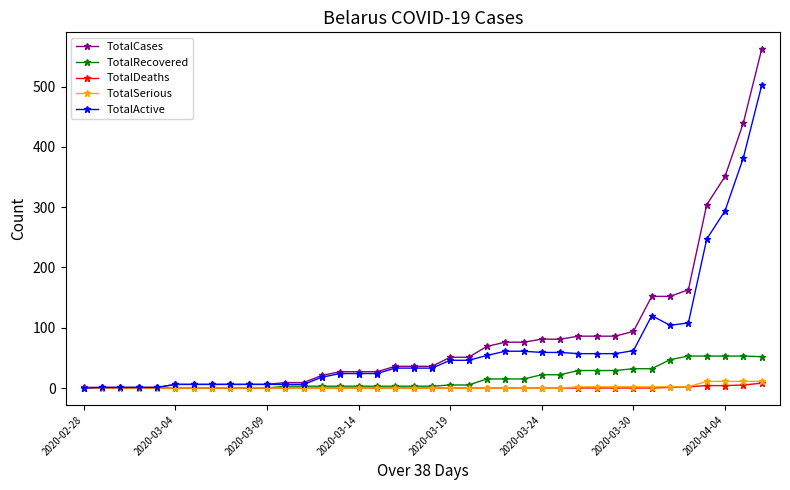

What is the greatest value displayed?

562